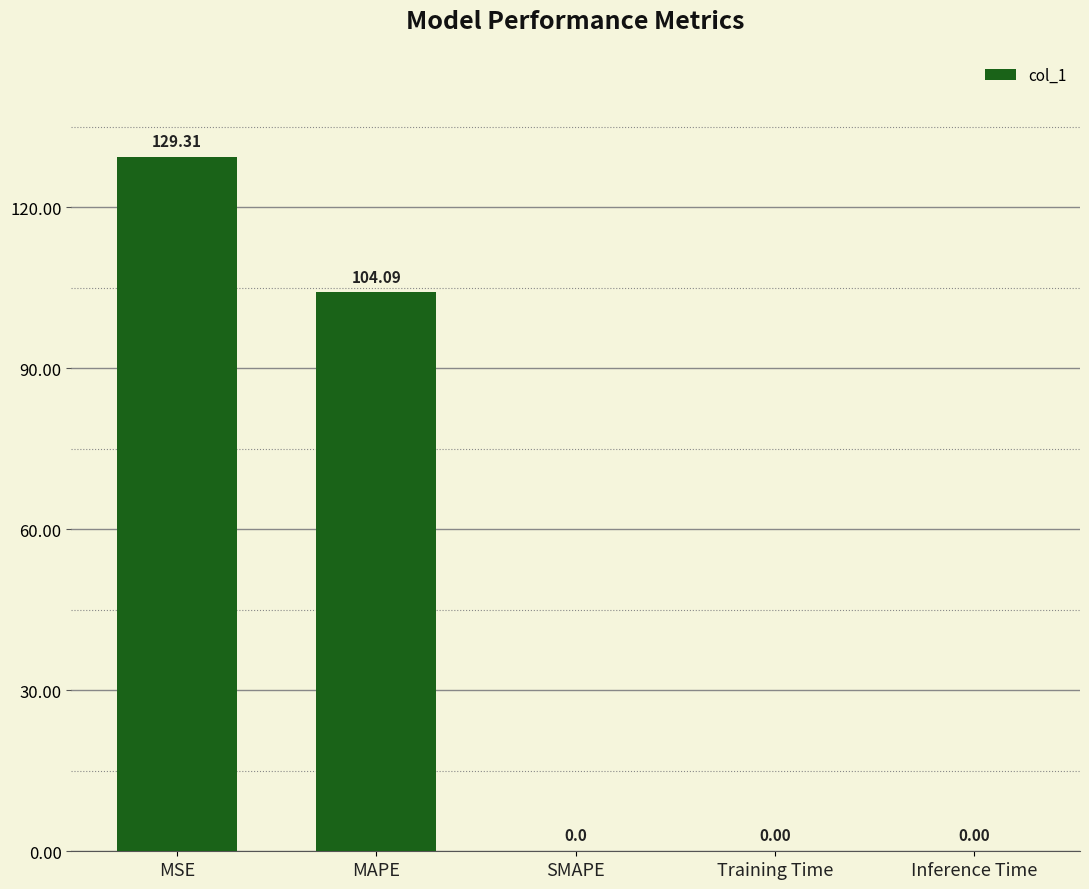

Which label corresponds to the largest value in the chart?

MSE